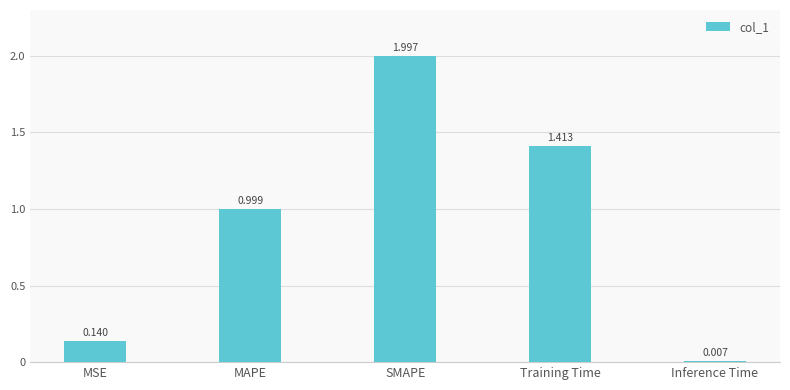

Rank the categories by value from highest to lowest.

SMAPE, Training Time, MAPE, MSE, Inference Time